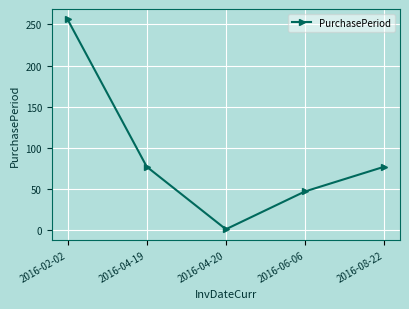

Where does the data first go above 77?

2016-02-02